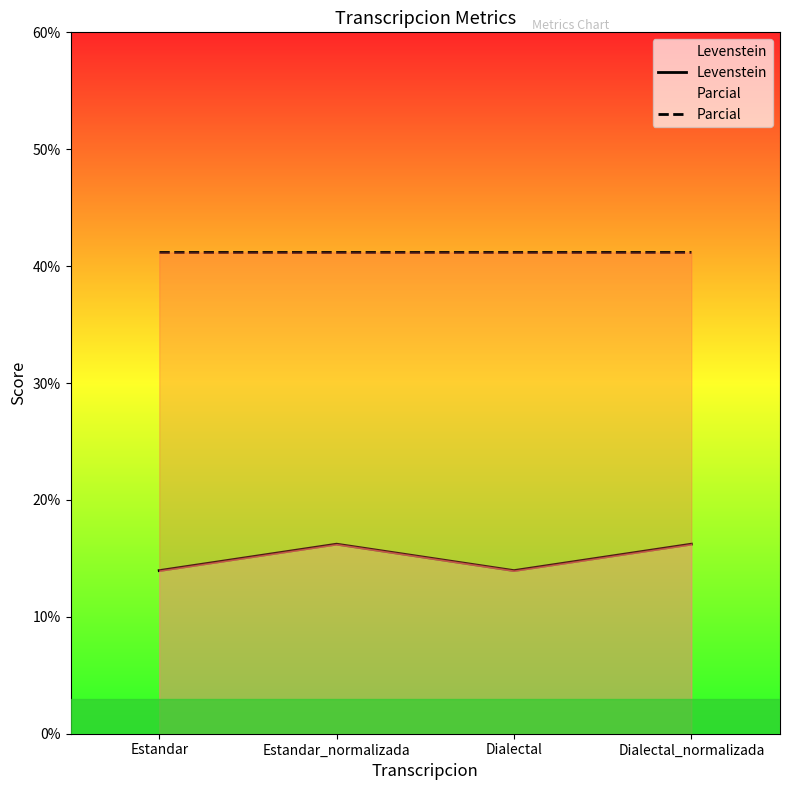

What is the label of the 2nd point from the left?

Estandar_normalizada